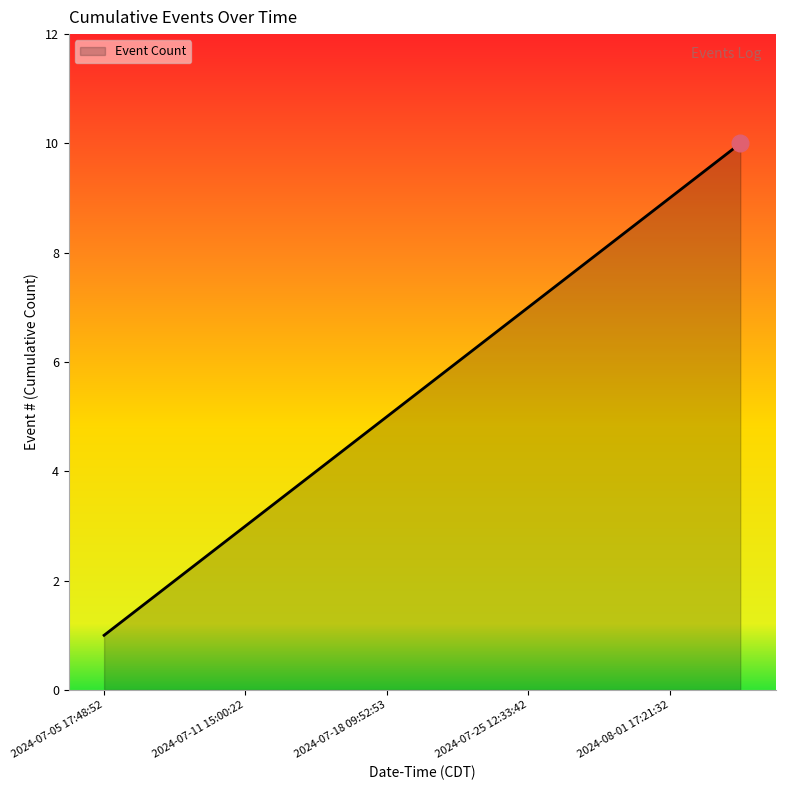

What is the difference between the maximum and minimum values?

9